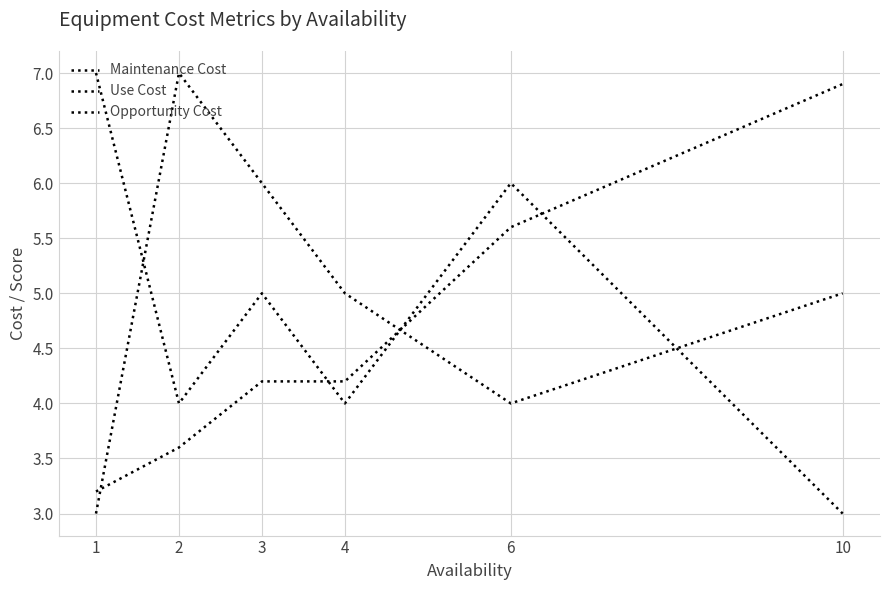

What is the minimum value shown in the chart?

3.0